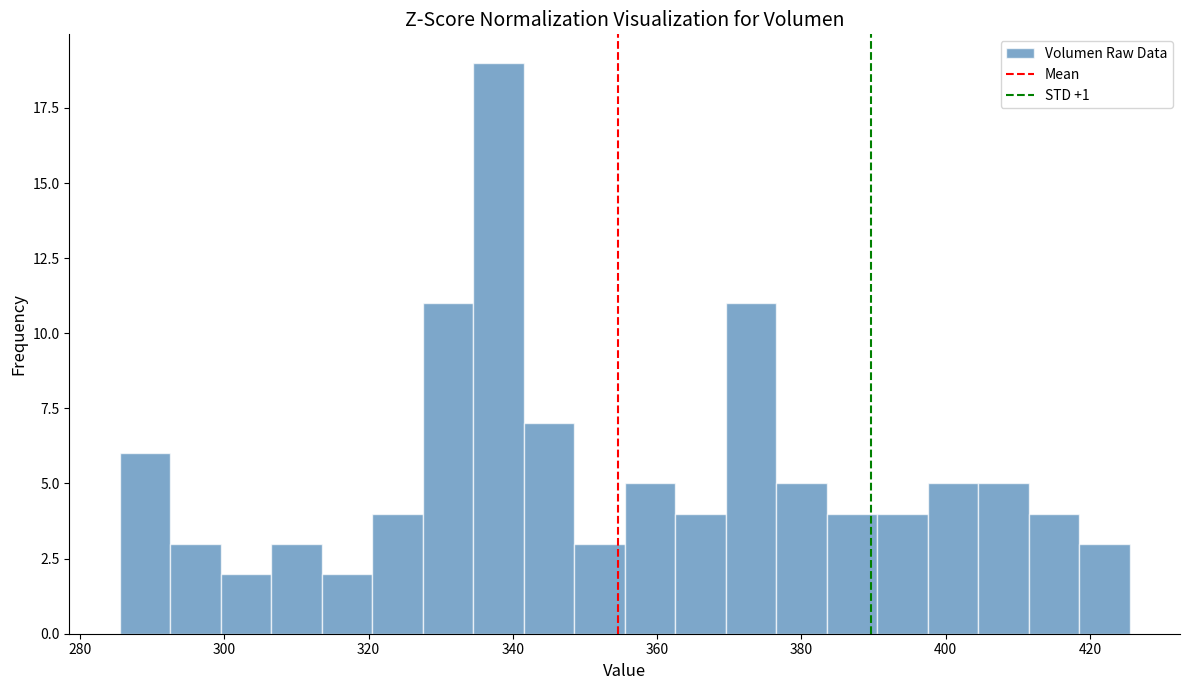

Read against the x-axis, roughly where is the centre of the tallest bar?

338